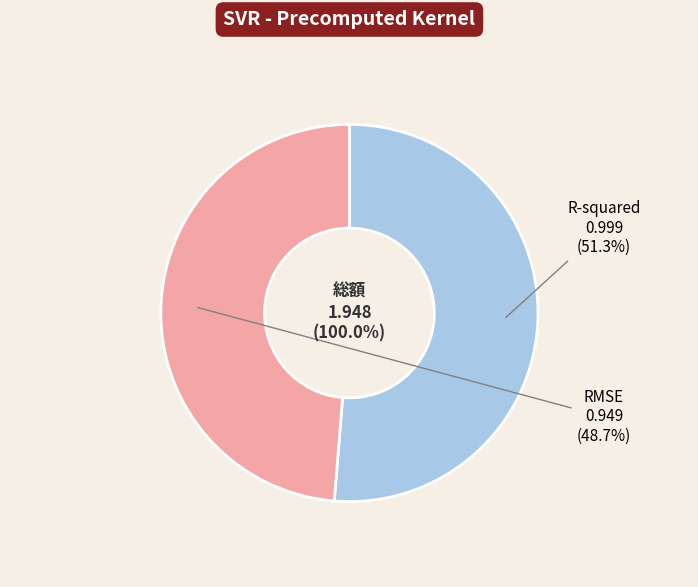

Count the number of slices in the pie.

2